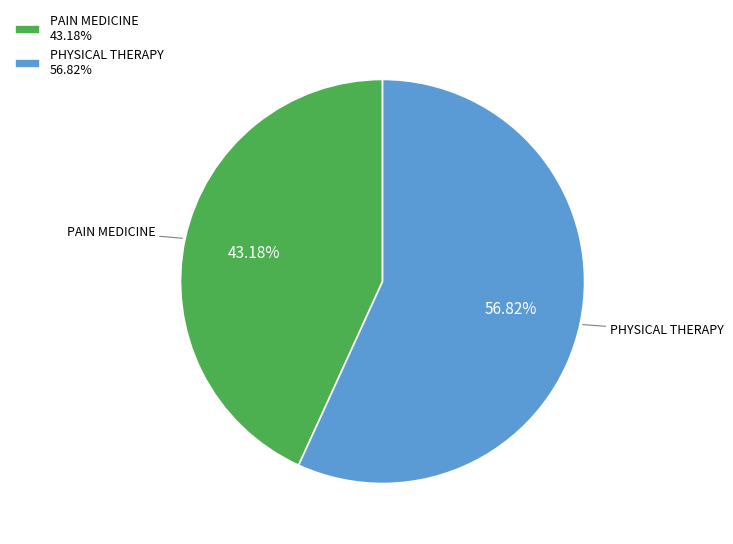

To the nearest percent, what portion does PHYSICAL THERAPY represent?

57%